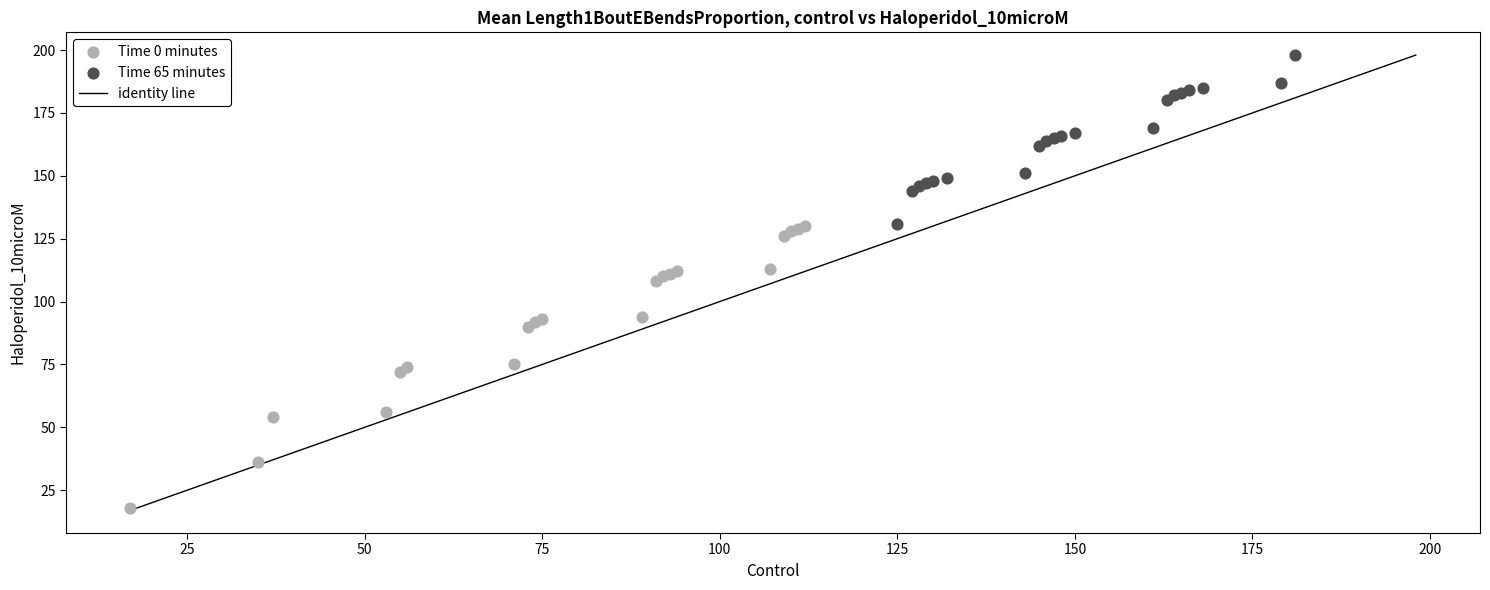

Which series has the widest spread of Y values?

Time 0 minutes